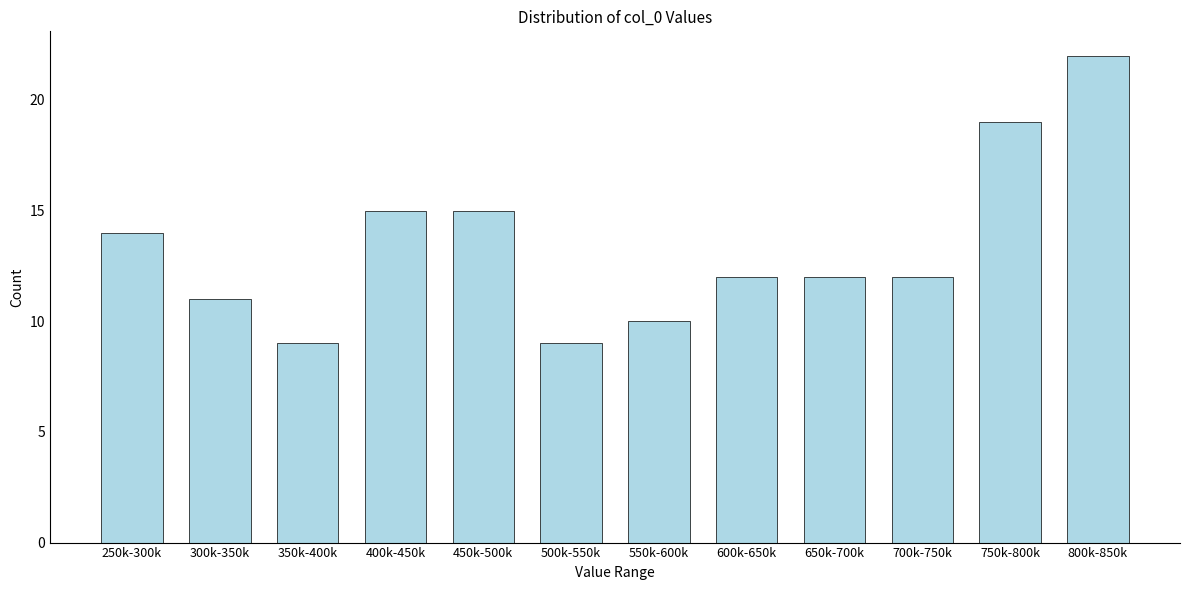

Reading left to right, transcribe all the data shown in this chart.

14	11	9	15	15	9	10	12	12	12	19	22